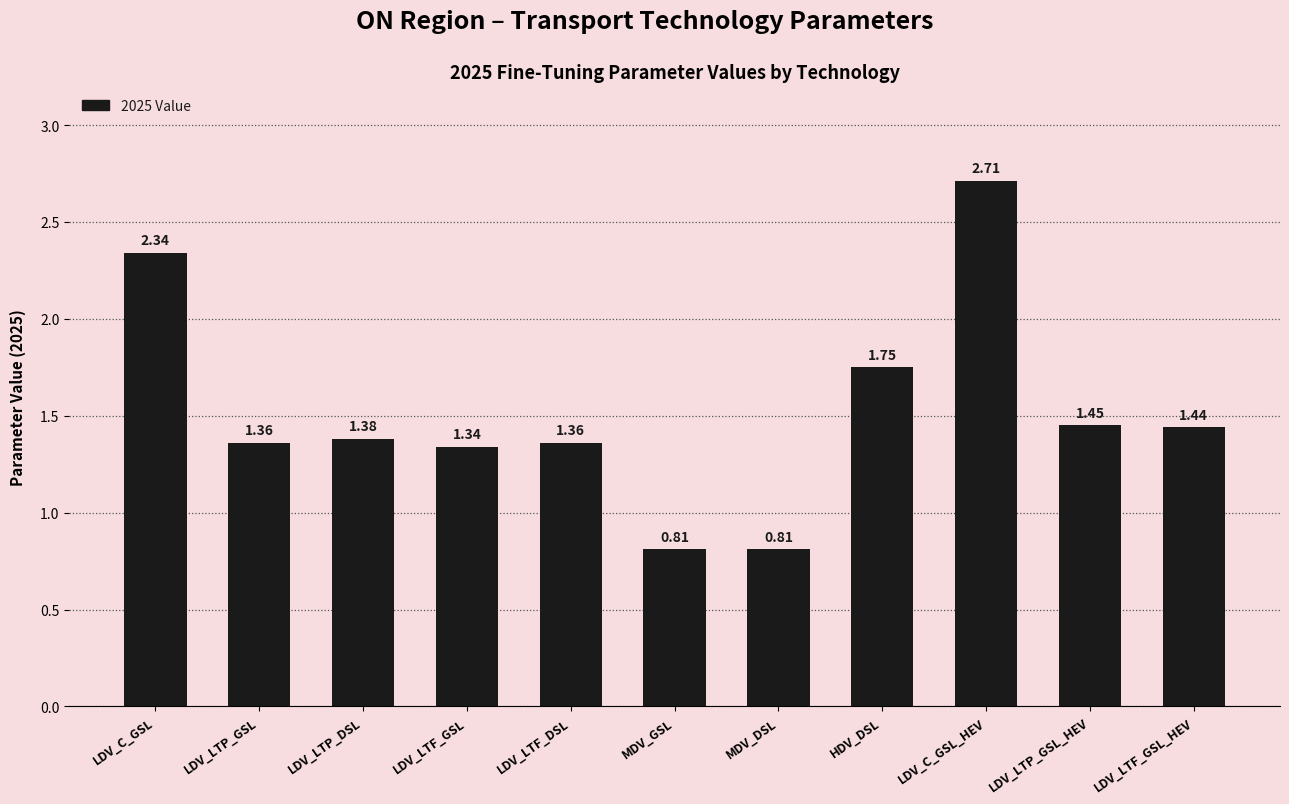

What is the change in value from LDV_LTF_DSL to HDV_DSL?

+0.4